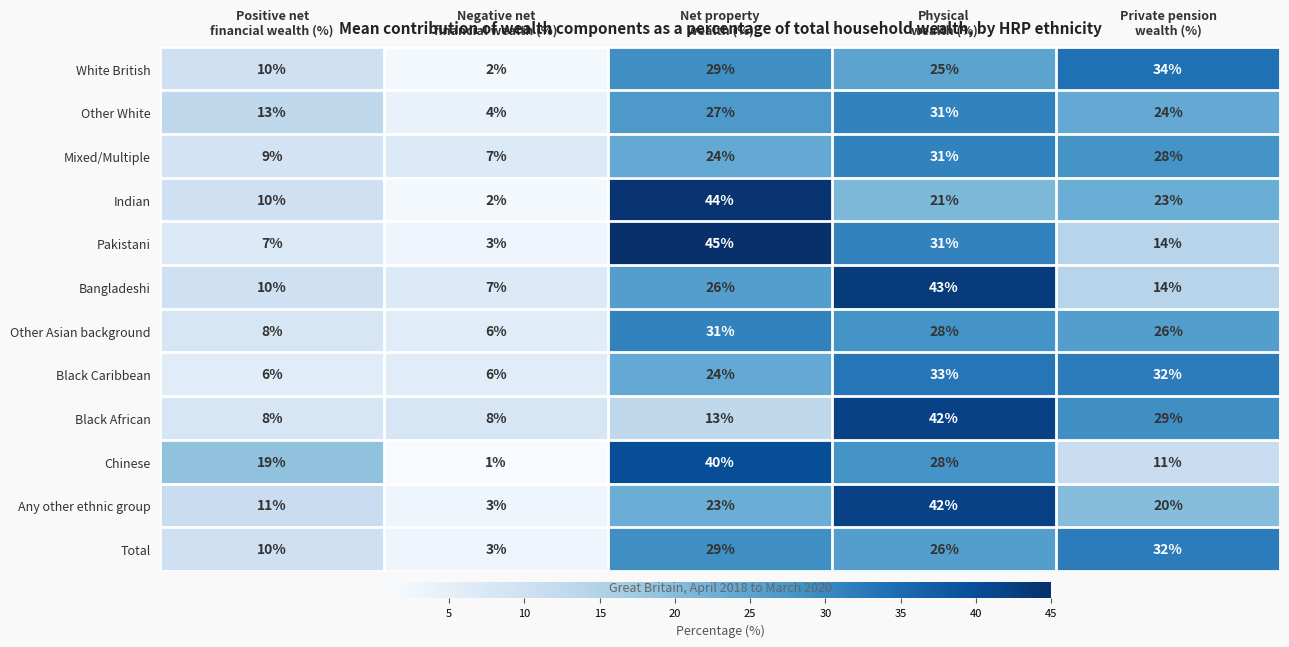

At how many categories does at least one series exceed 30?

3